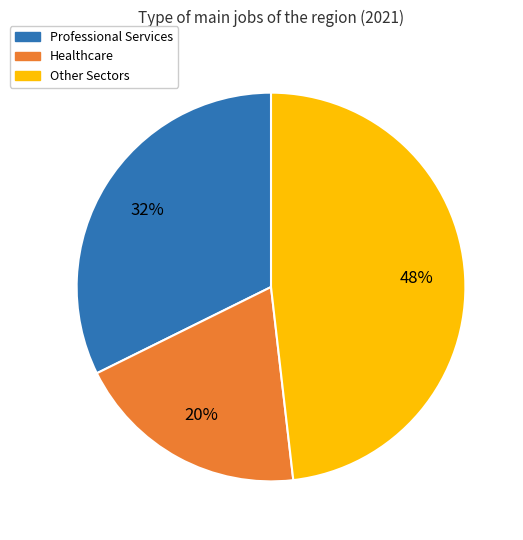

Is it true that Professional Services is 32% of the pie?

True